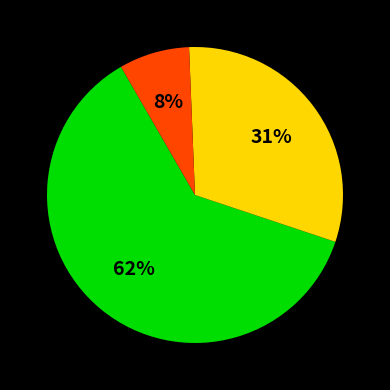

To the nearest percent, what is the average slice percentage?

33%